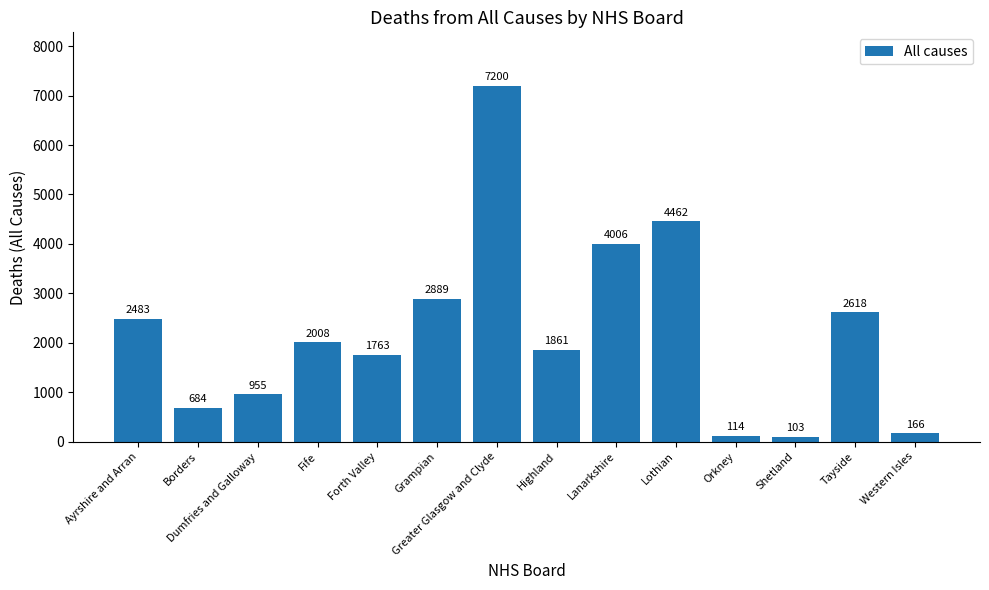

What is the difference between the maximum and minimum values?

7097